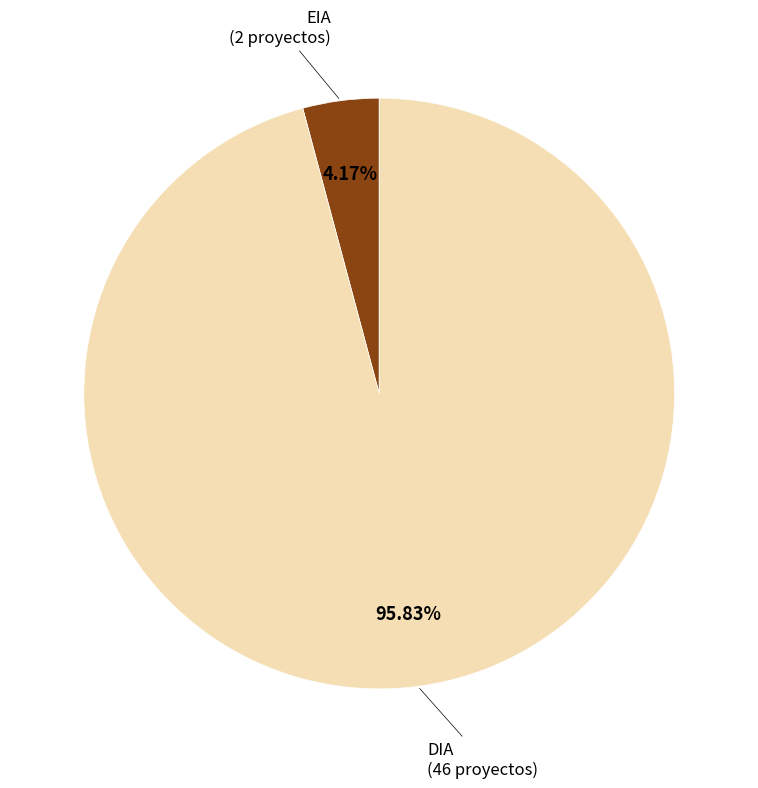

Does any single category account for the majority?

Yes